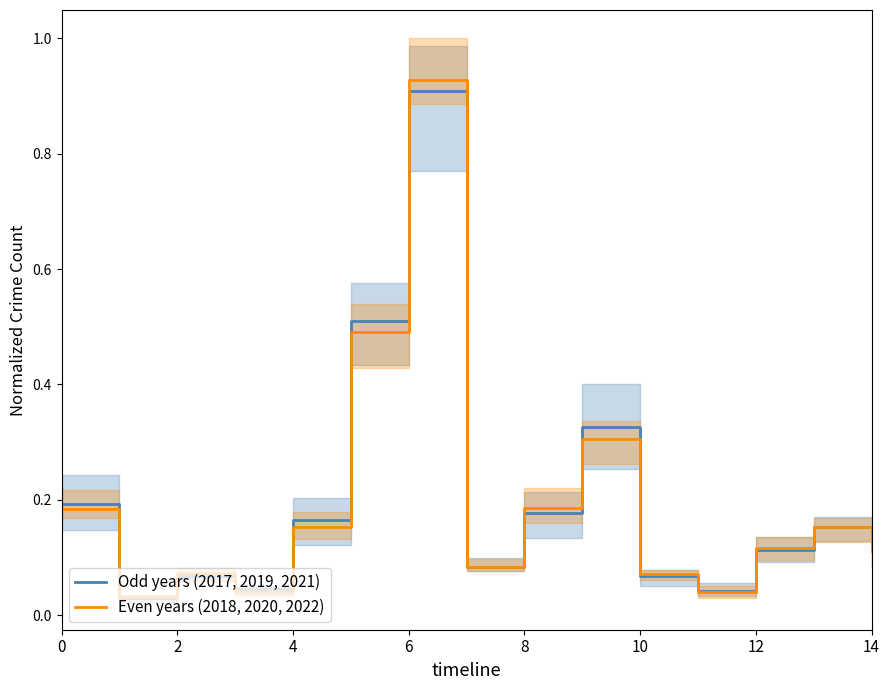

Is it true that Odd years (2017, 2019, 2021) equals 0.2 at 14?

False